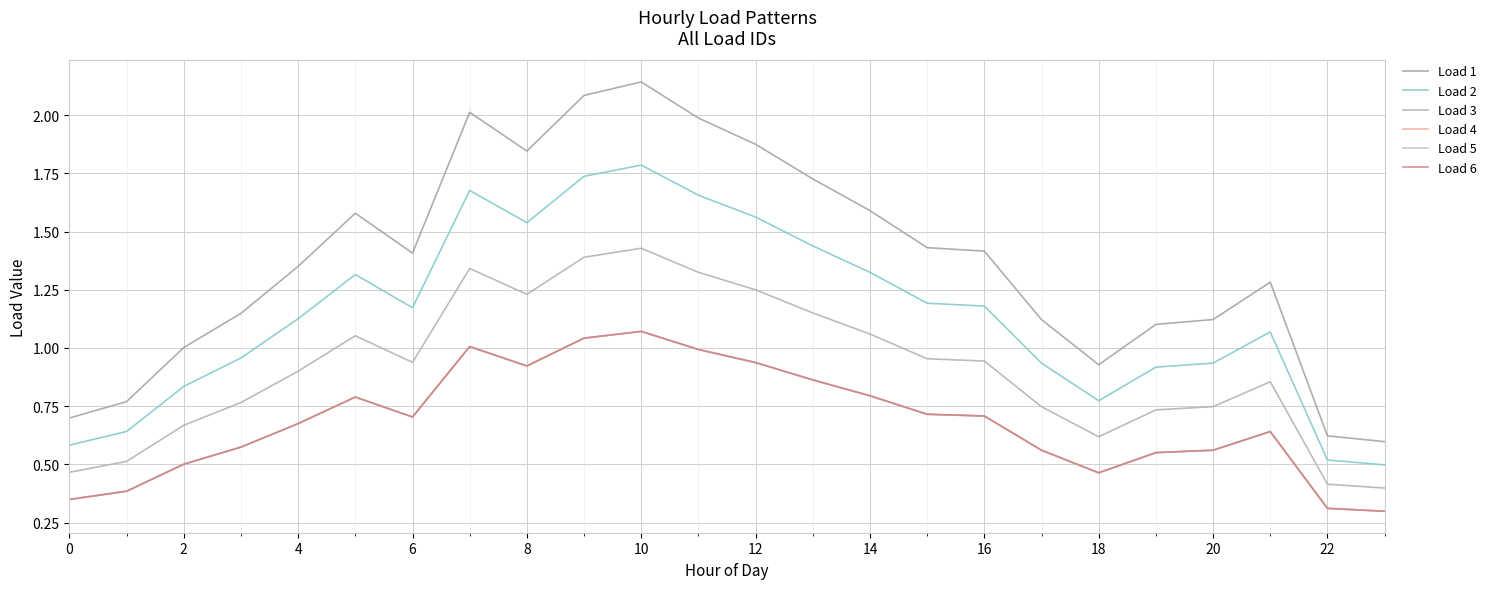

What is the maximum value shown in the chart?

2.1